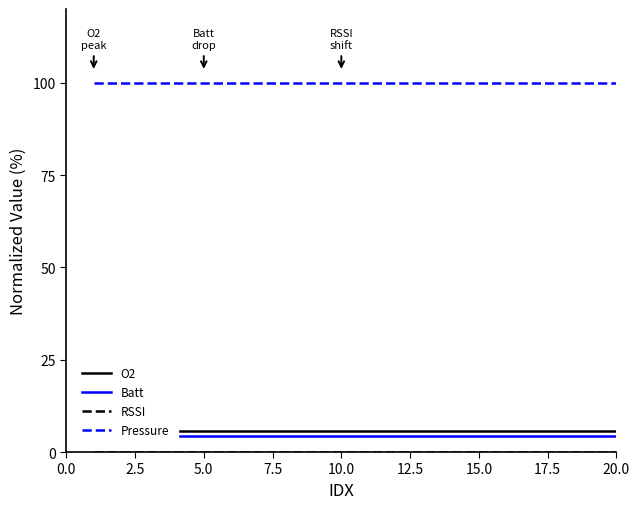

Is the value of O2 at 15 greater than the value of RSSI at 10?

Yes